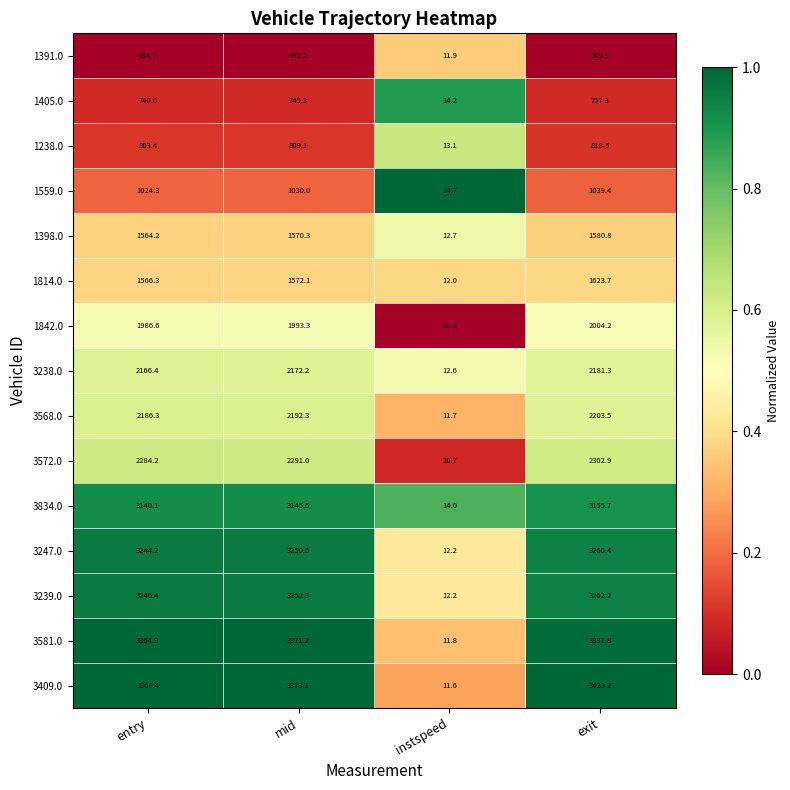

The value of 3239.0 at exit is 3262.2. True or false?

True